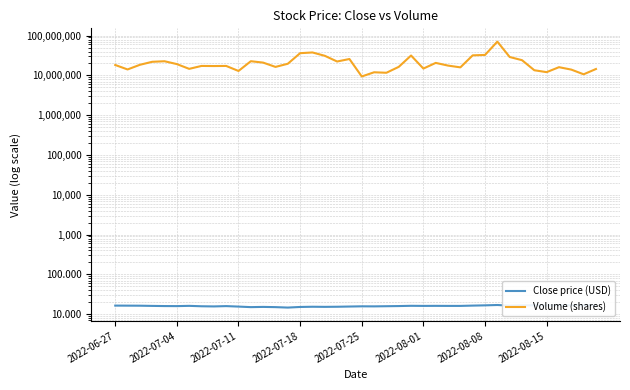

Is it true that Close price (USD) equals 16.2 at 27?

True